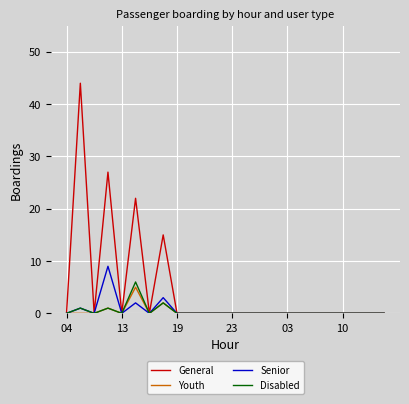

Which series has the widest spread of values?

General